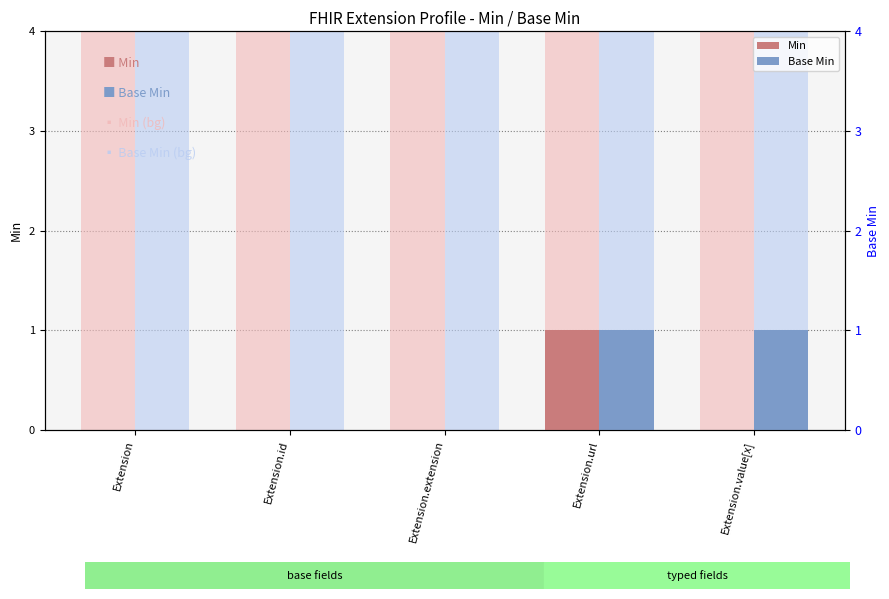

Which category has the lowest value across all series?

Extension